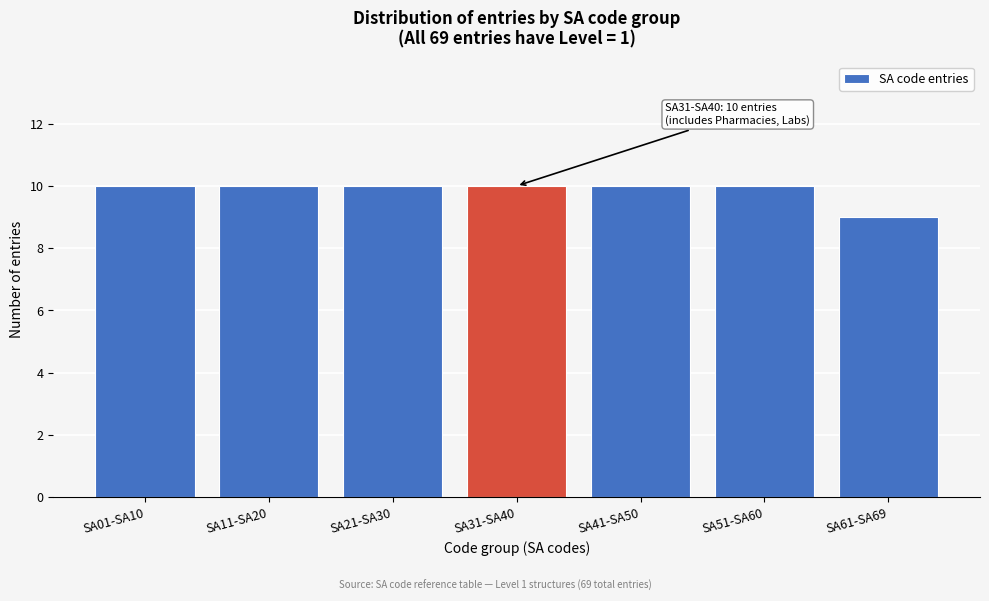

Reading left to right, what are all the values shown in this chart?

10	10	10	10	10	10	9